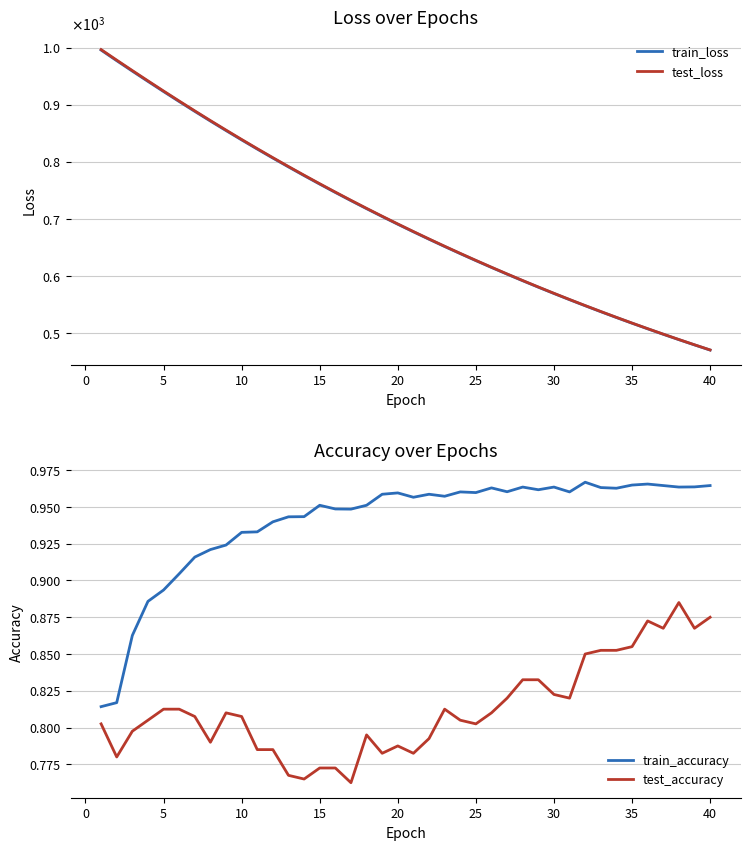

Is it true that test_accuracy equals 0.3 at 25?

False